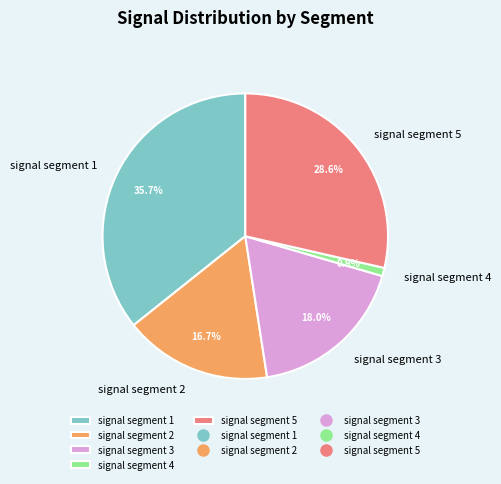

Does any single category account for the majority?

No